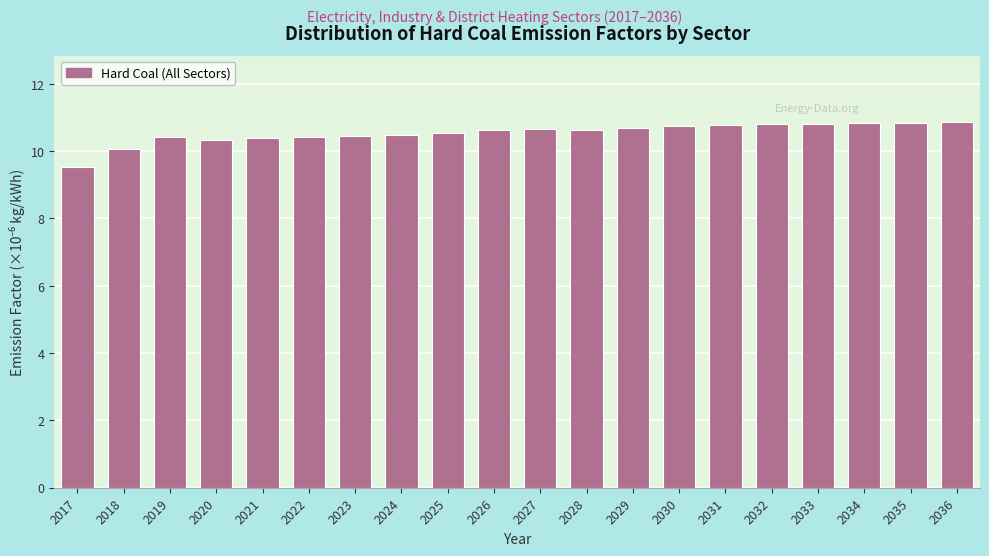

What is the value of the 14th bar from the left?

10.8